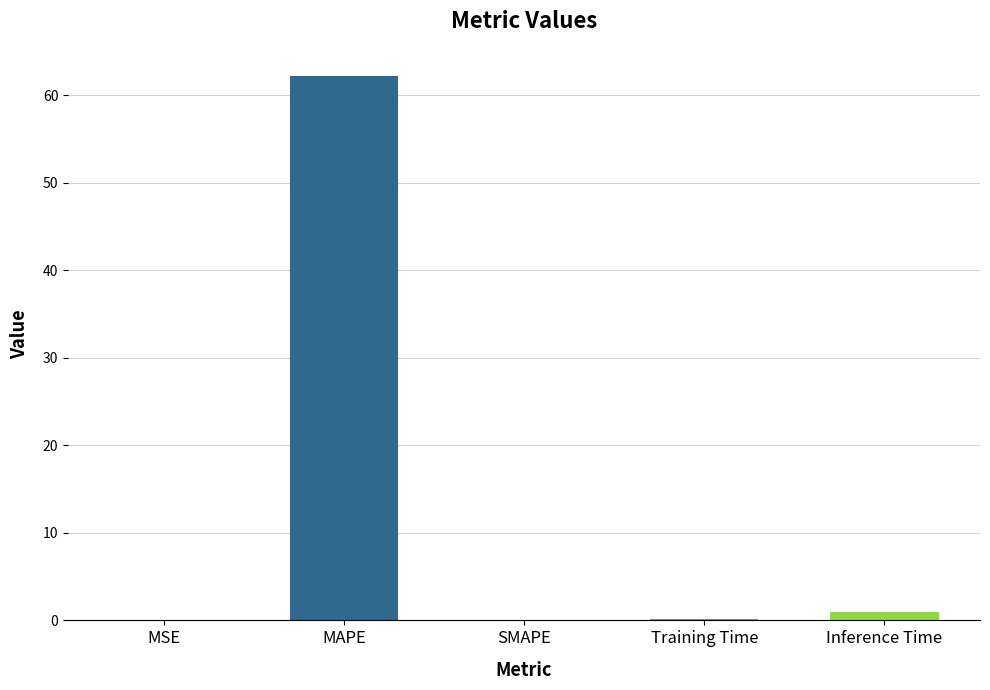

Count the number of categories in the chart.

5